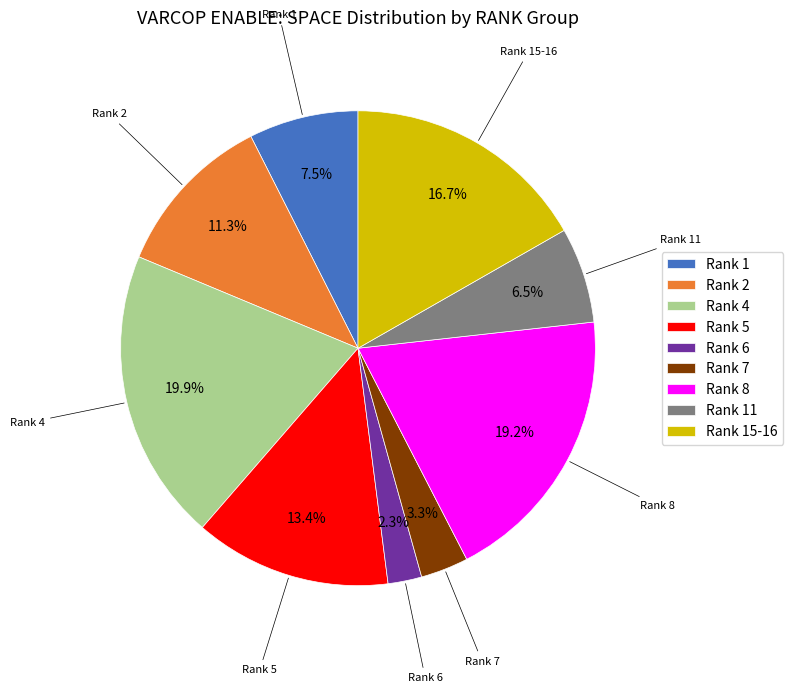

What is the largest slice in the pie chart?

Rank 4